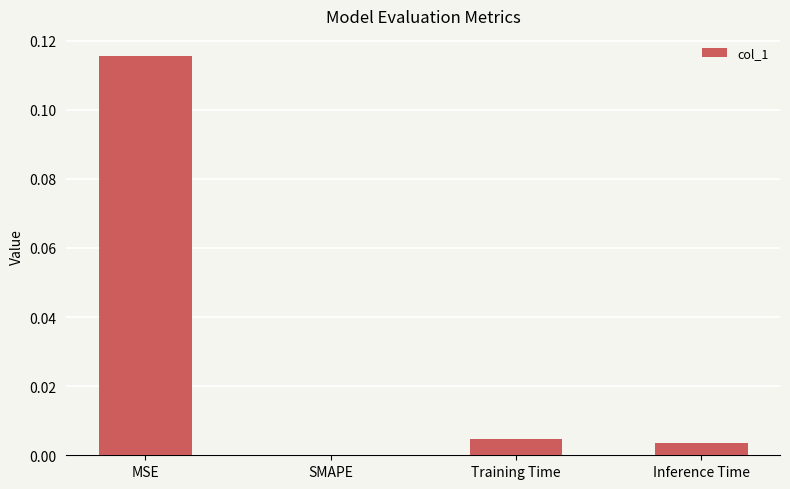

How many values are above zero?

3